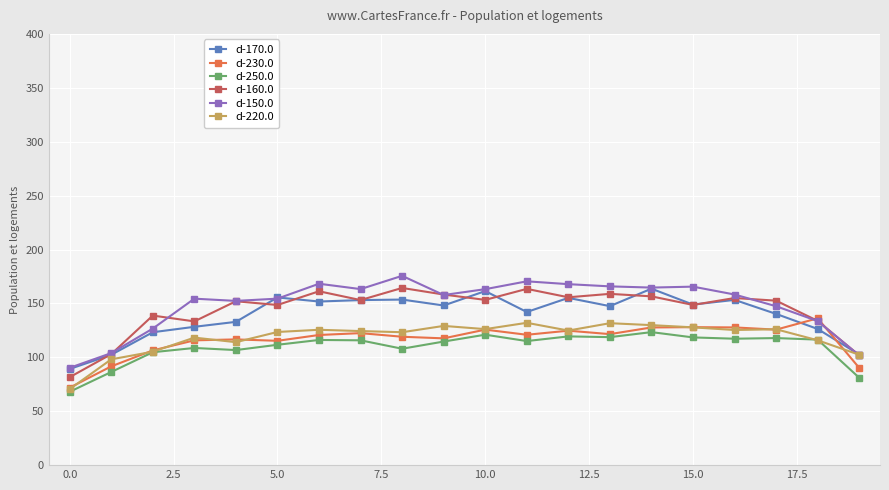

True or false: d-250.0 and d-150.0 cross at least once.

False